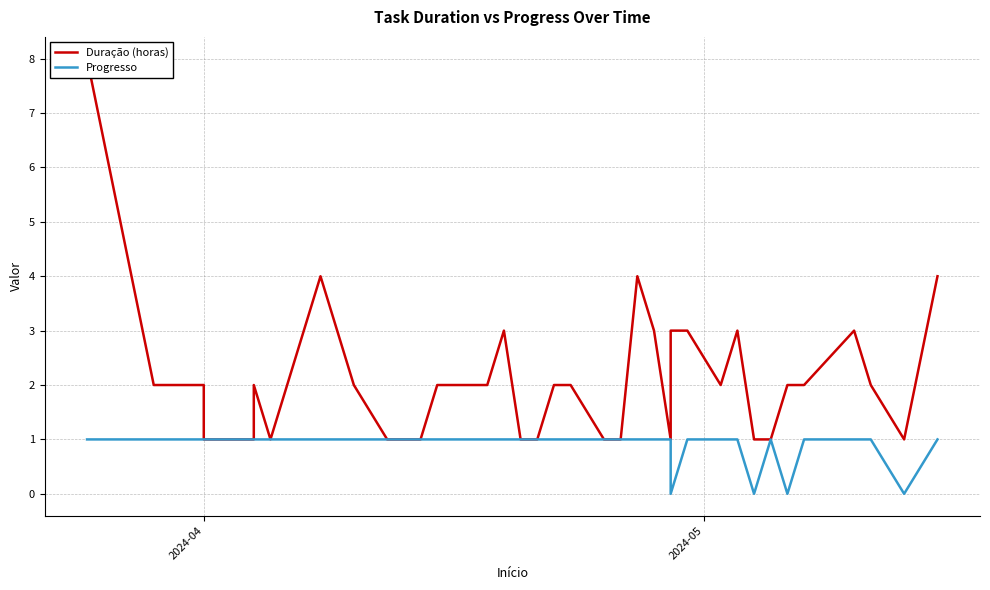

How many data points in Duração (horas) are less than 2?

15